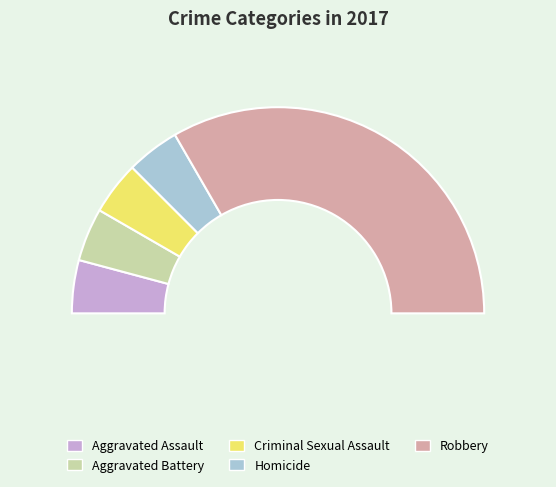

Is the sum of Robbery and Aggravated Assault greater than half?

Yes